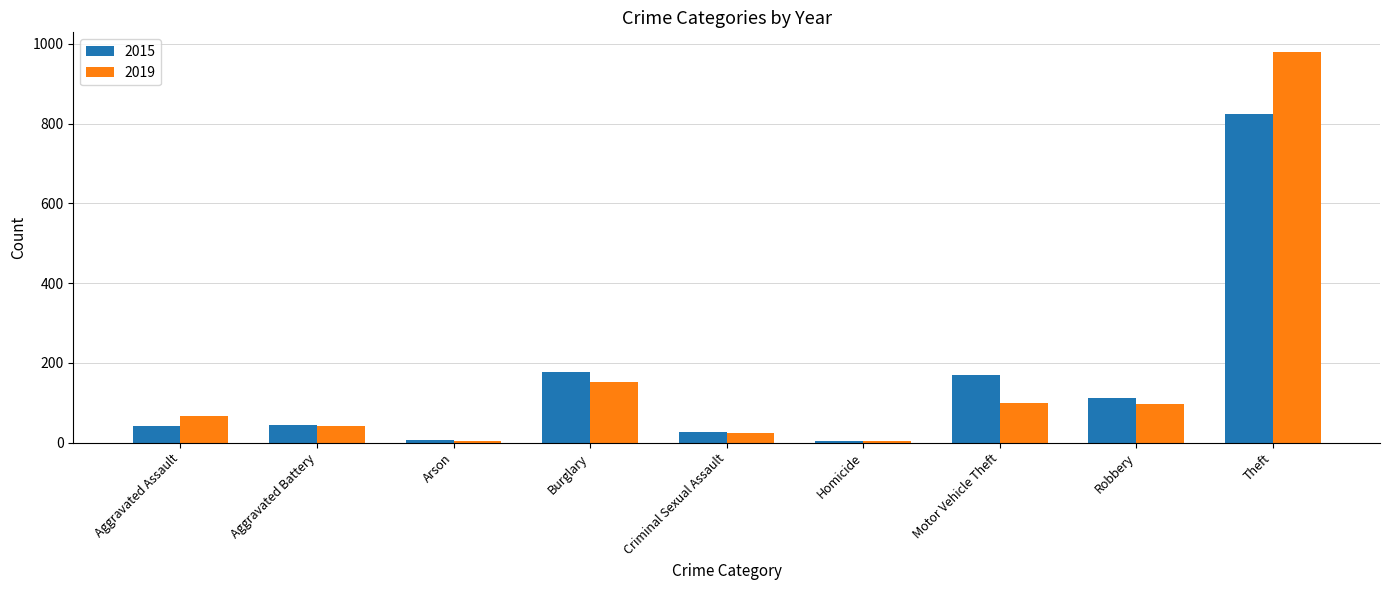

At which category is the sum across all series the highest?

Theft